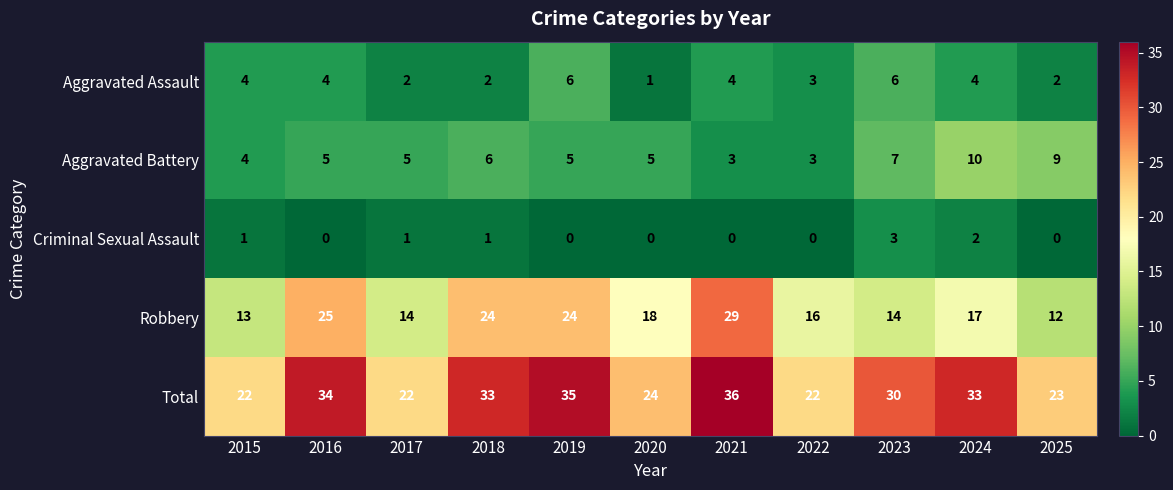

Which series has the largest total across all categories?

Total